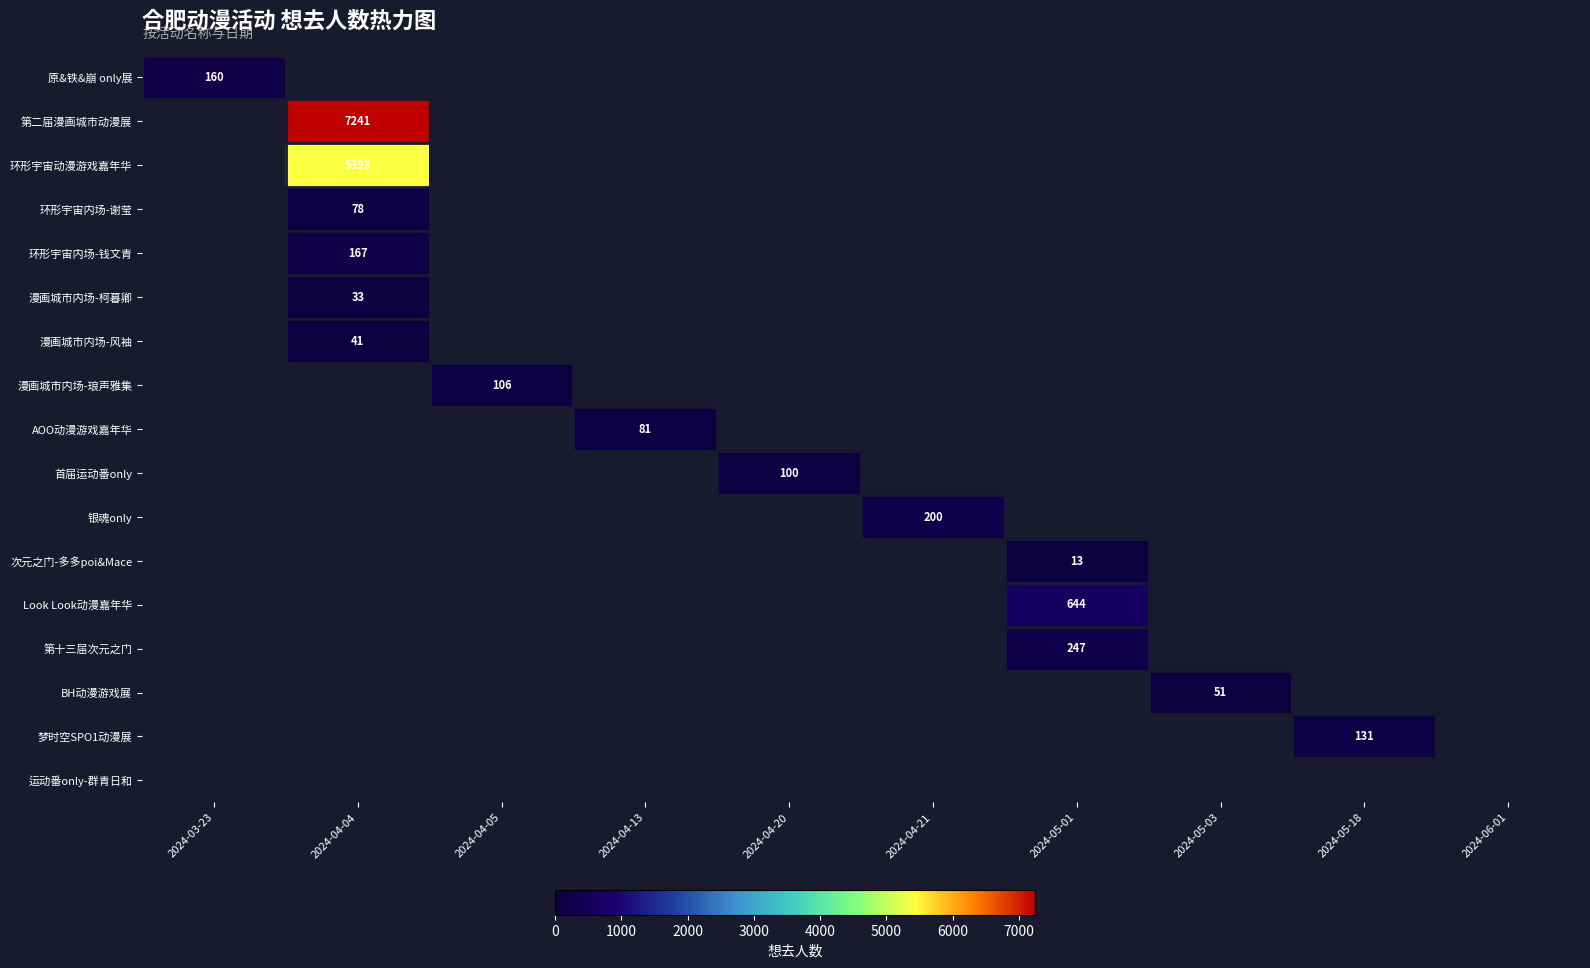

How many series are shown in this chart?

17